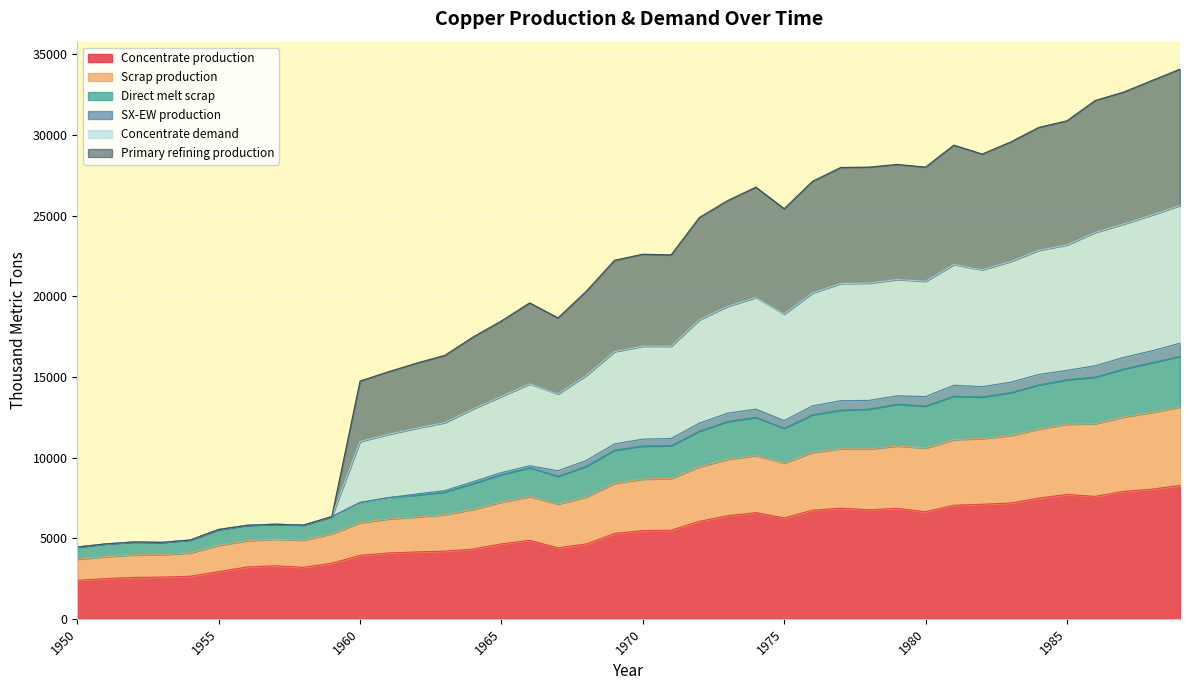

Where is Concentrate production nearest to the value 5327?

1969